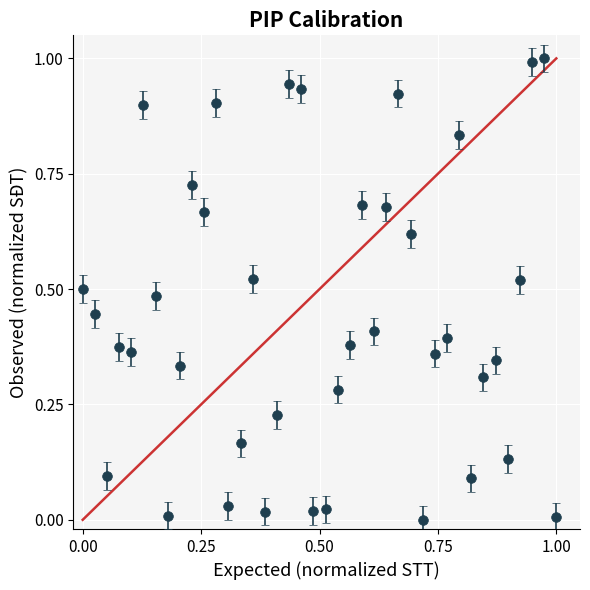

What is the difference between the maximum and minimum values?

1.0